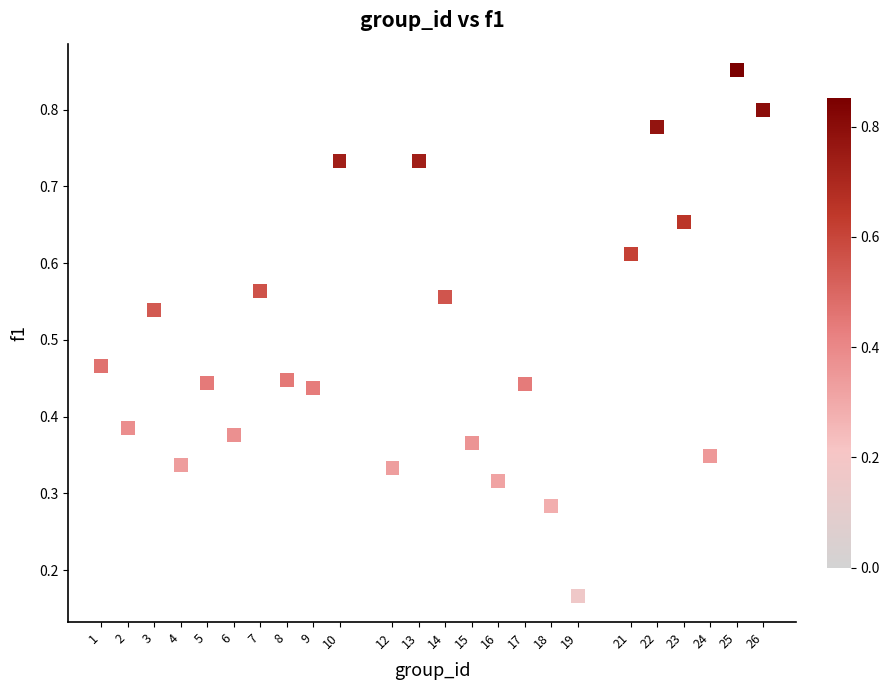

What is the range of X values (max minus min)?

25.0